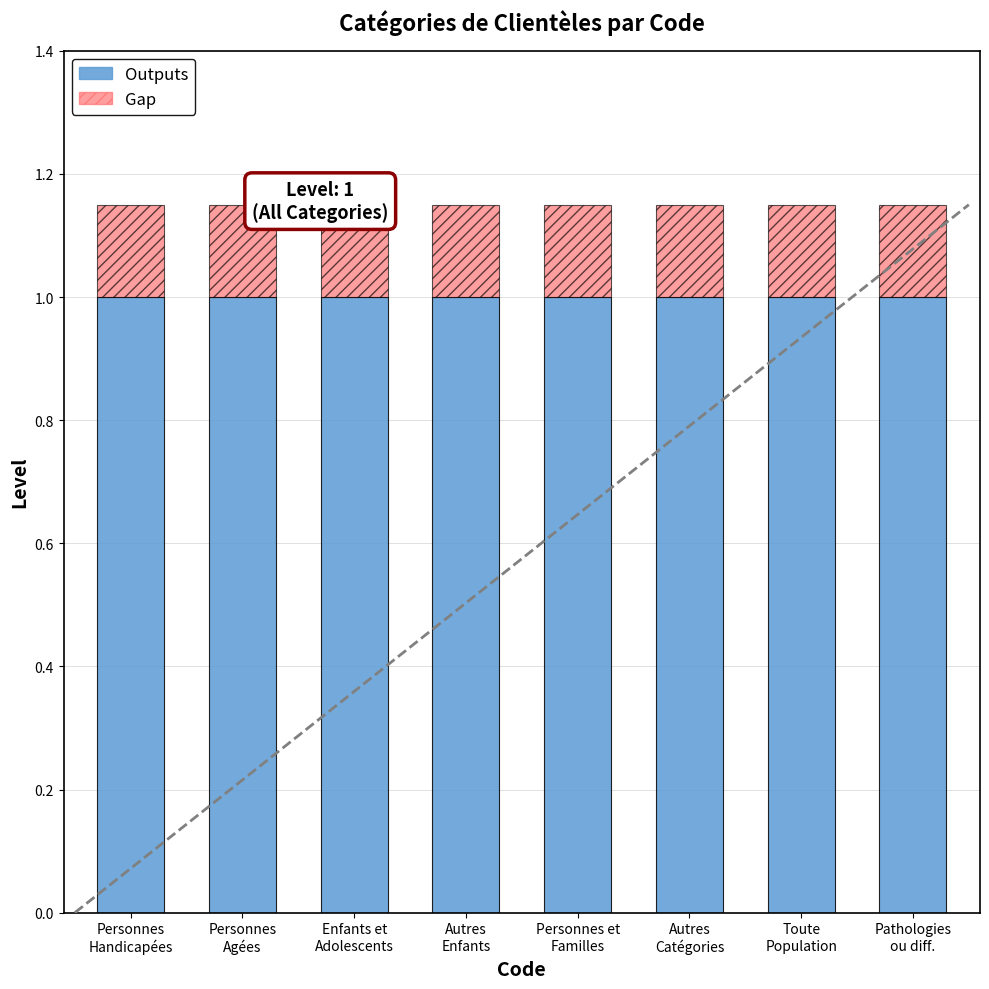

Which series changed the most between Personnes
Handicapées and Pathologies
ou diff.?

Outputs